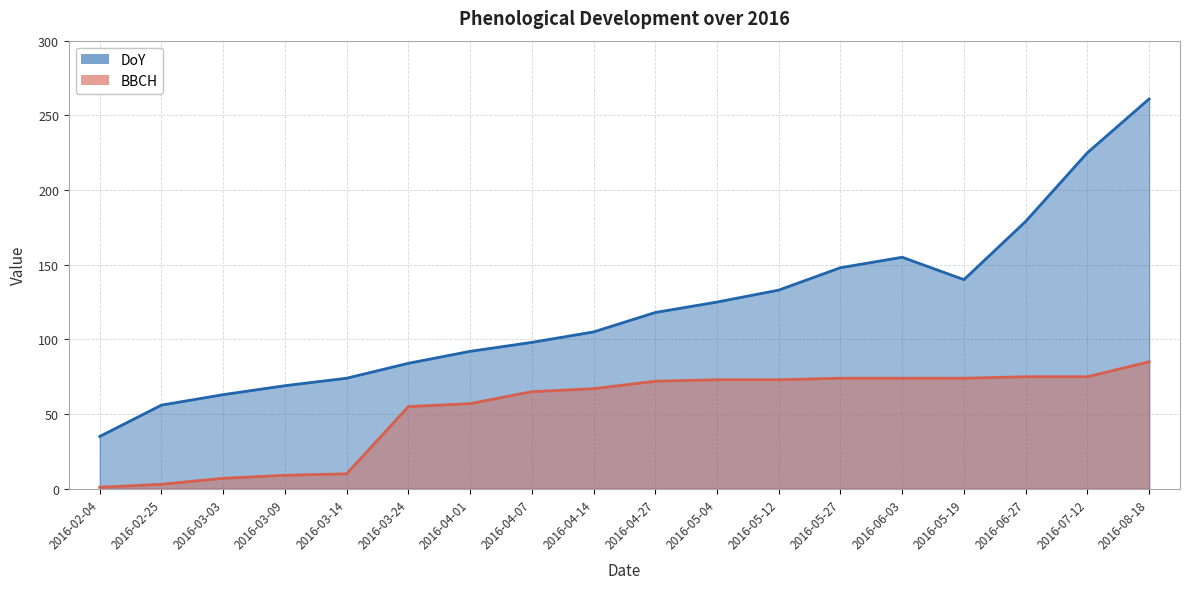

True or false: DoY has a value of 331 at 2016-07-12.

False